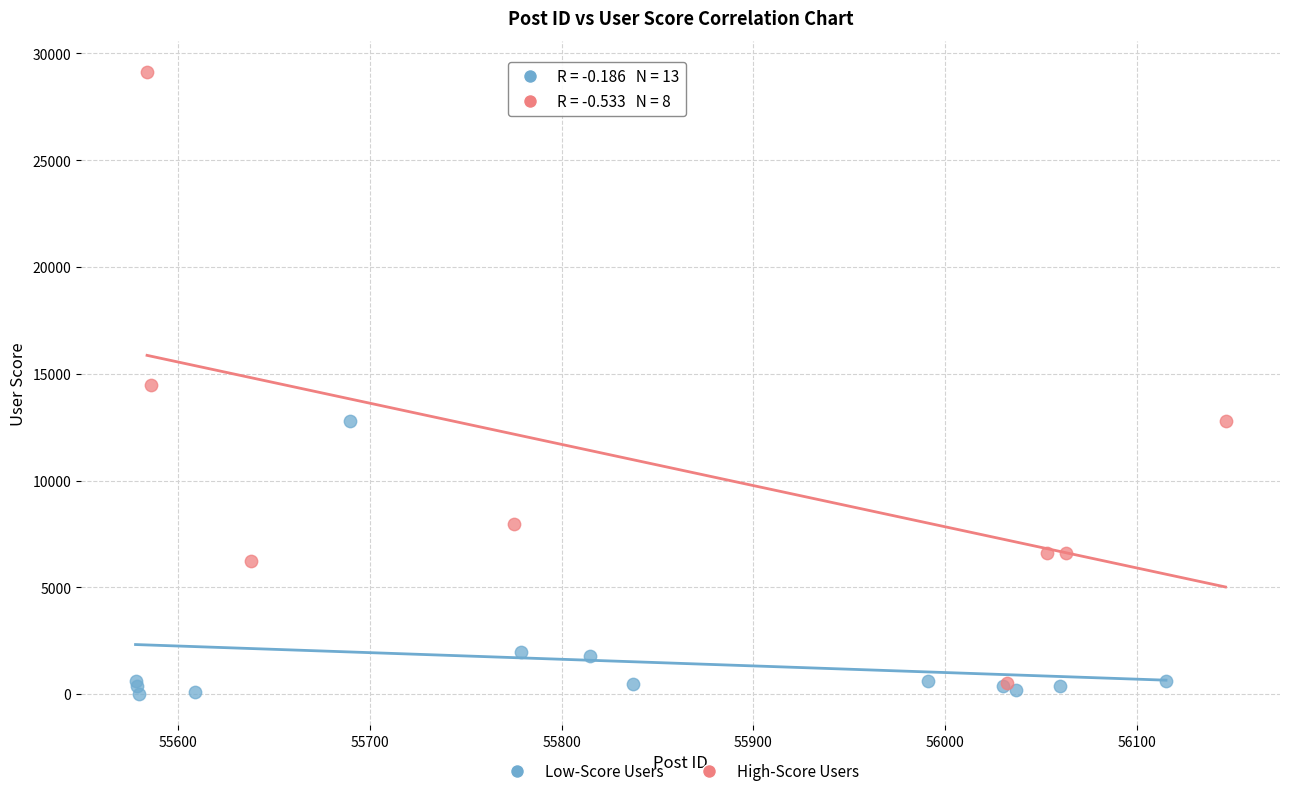

Which series reaches the maximum Y coordinate?

High-Score Users